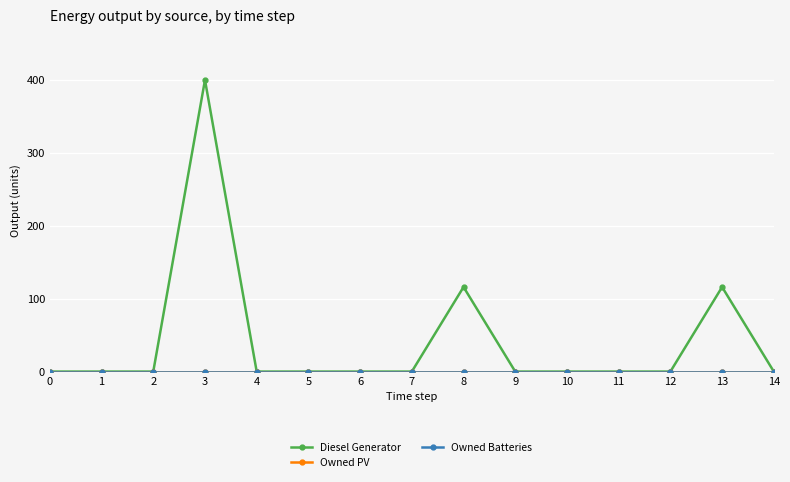

Which series changed the most between 3 and 8?

Diesel Generator